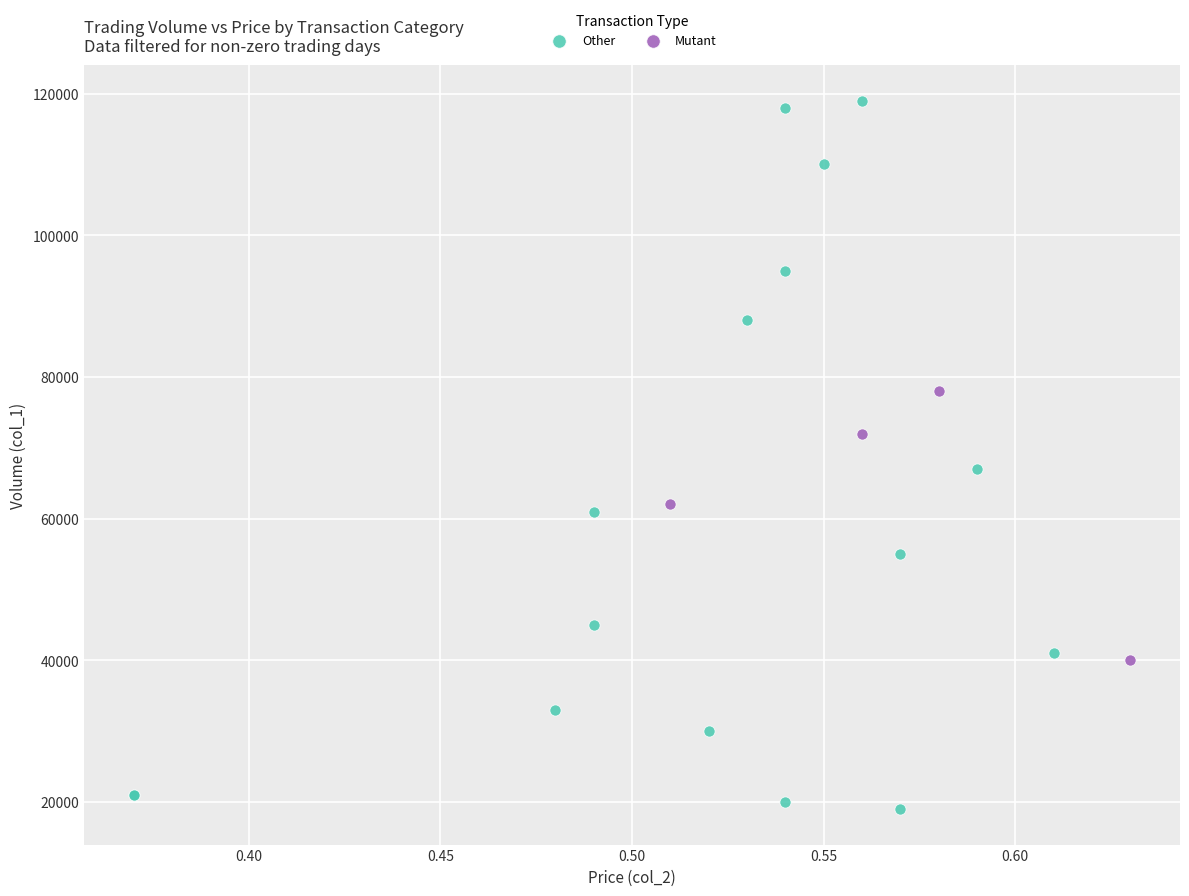

Which series contains the lowest Y value?

Other